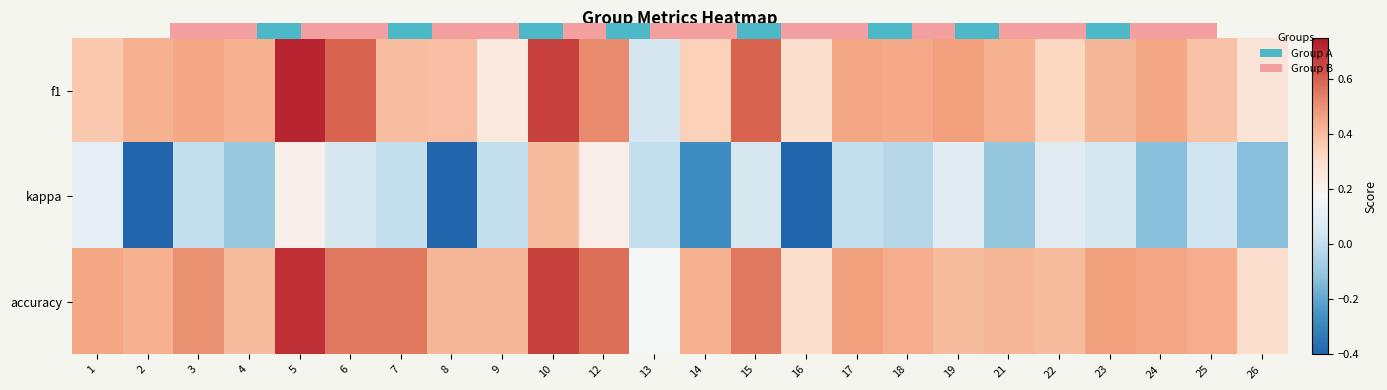

The accuracy series shows 0.5 at 3. True or false?

True